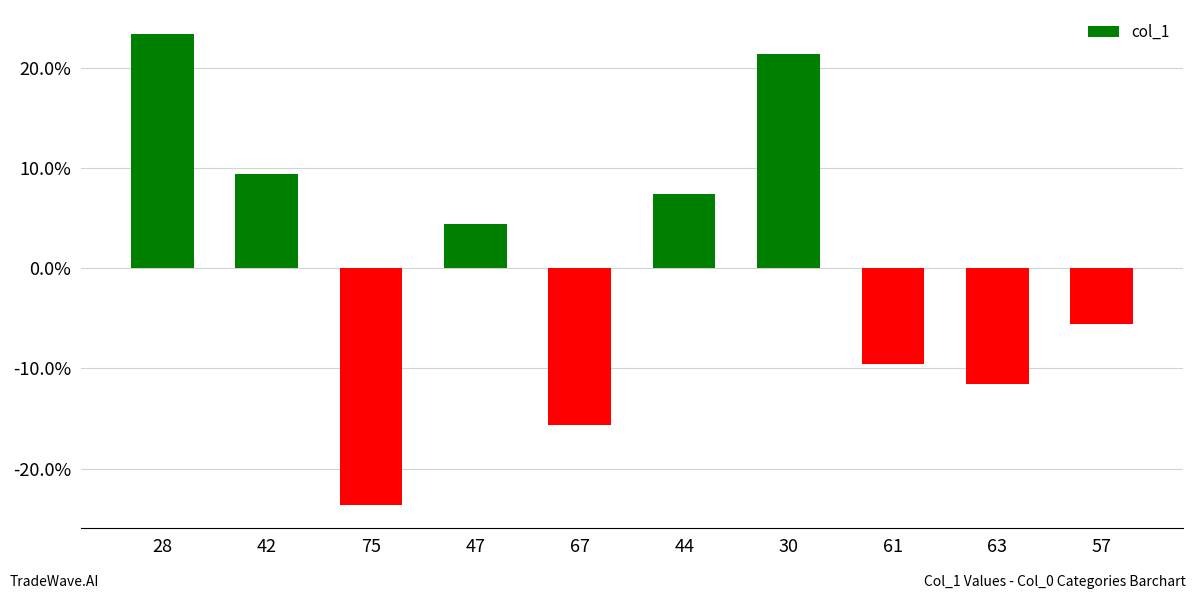

Read the value at 47.

4.4